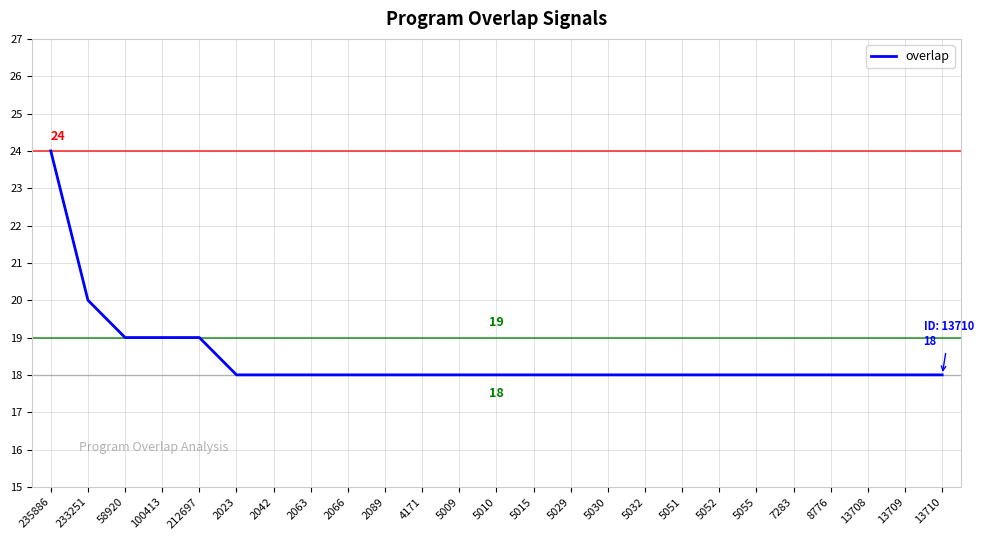

Where is the data nearest to the value 21?

233251